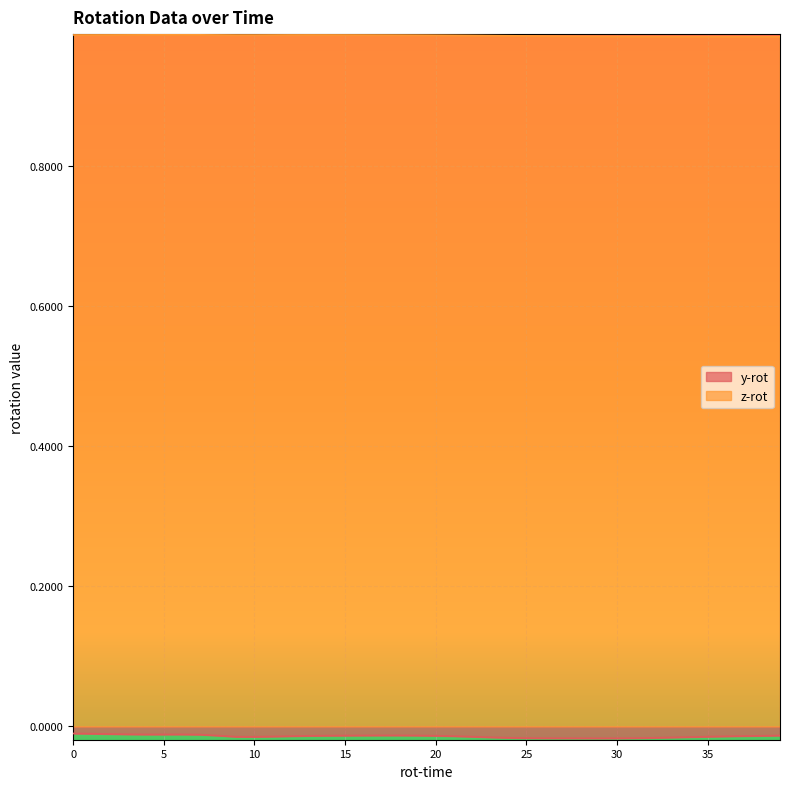

Is the value of z-rot at 10 greater than the value of y-rot at 40?

Yes